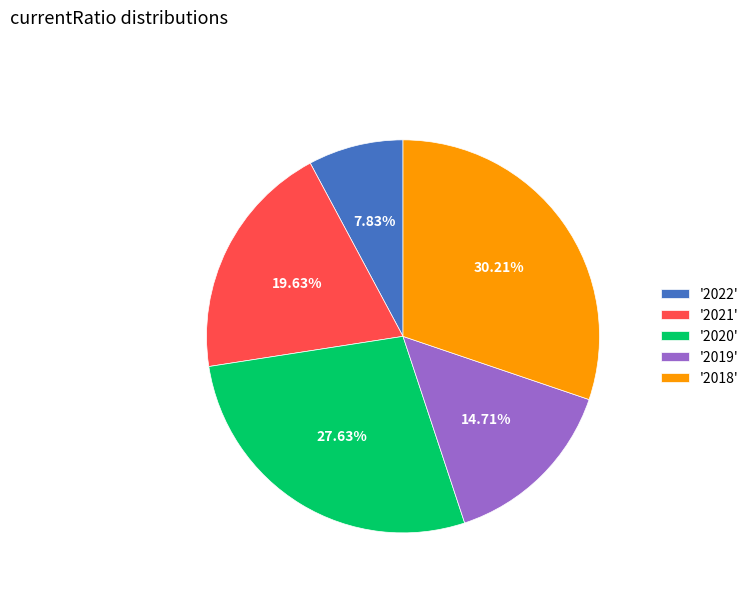

Combined, do '2022' and '2019' account for over 50%?

No